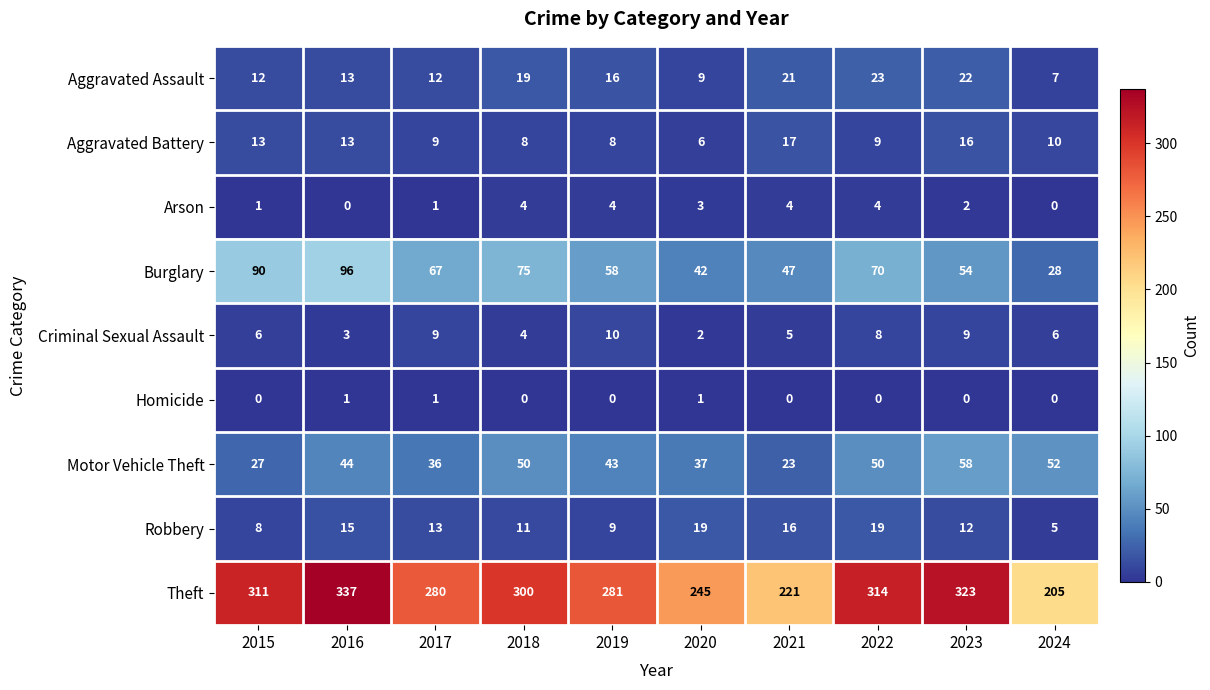

Read the Aggravated Battery value at 2021, to the nearest 5.

15